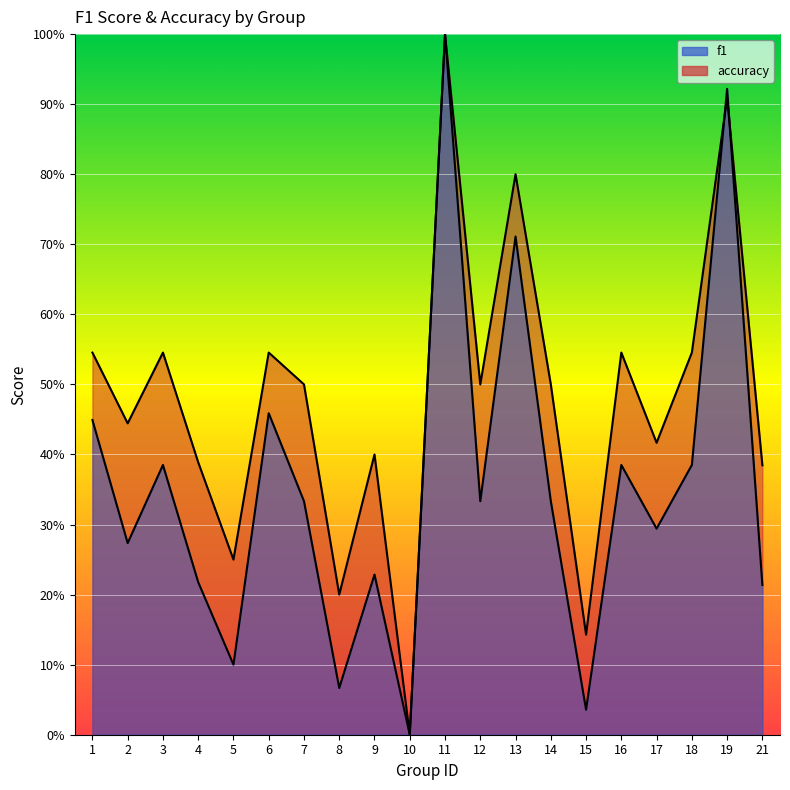

Rank the series by their maximum value, from highest to lowest.

f1, accuracy